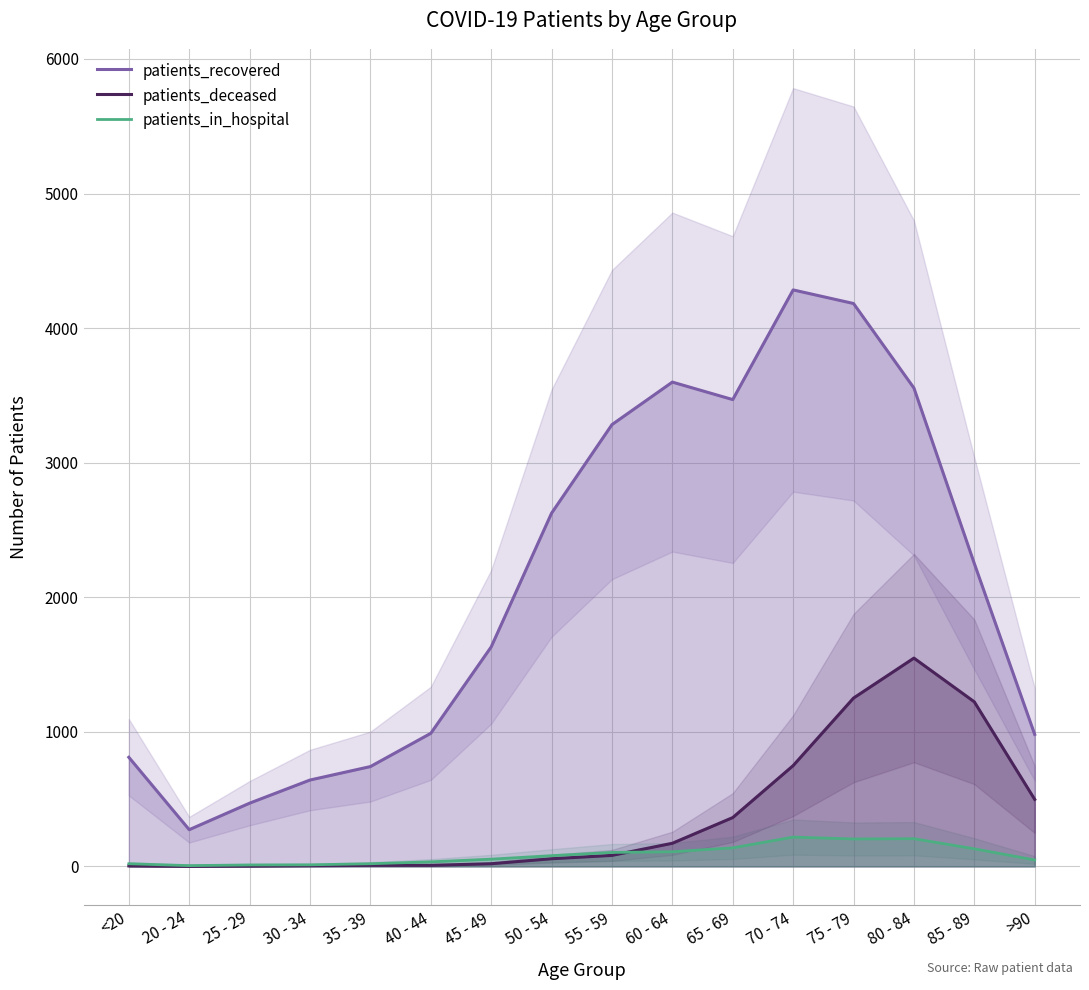

Where is patients_recovered nearest to the value 2278?

85 - 89